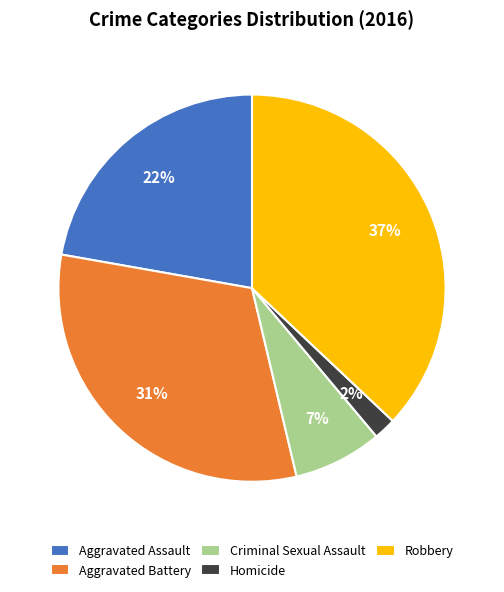

Is there any slice that represents more than half of the pie?

No